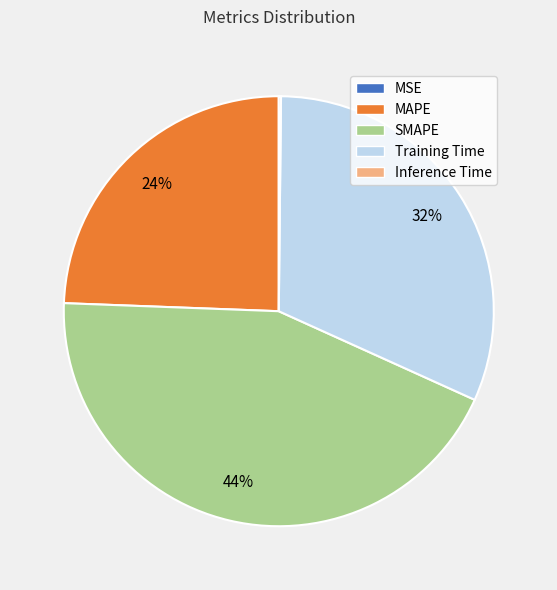

Which slice is the largest?

SMAPE